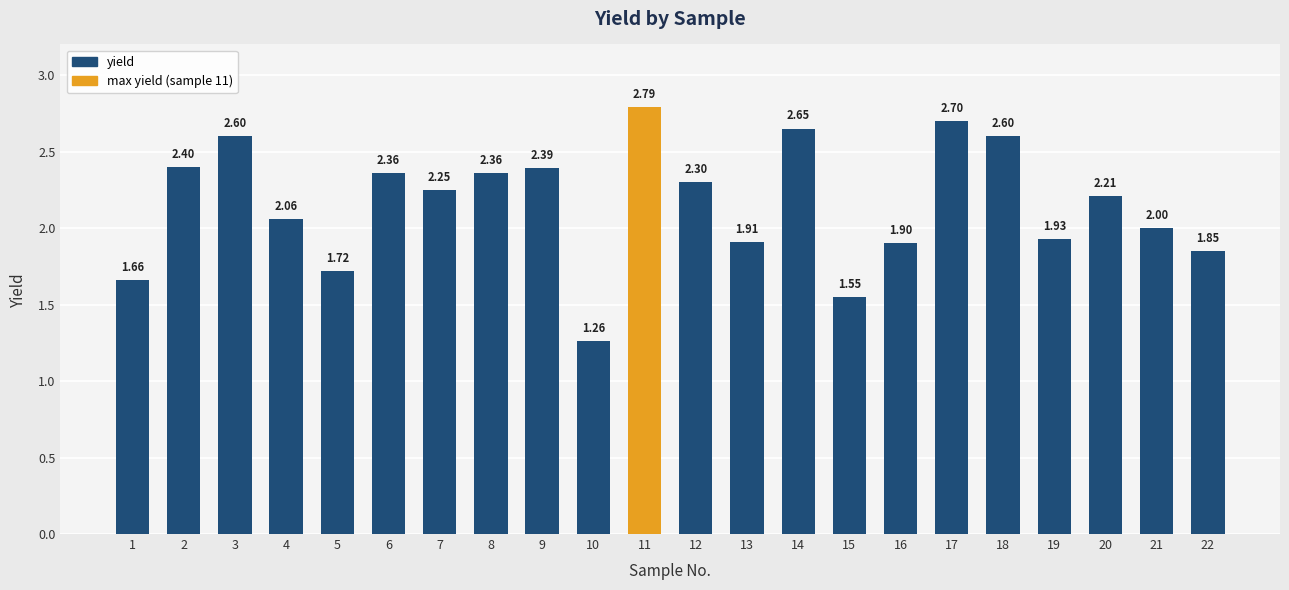

Does the chart contain any negative values?

No